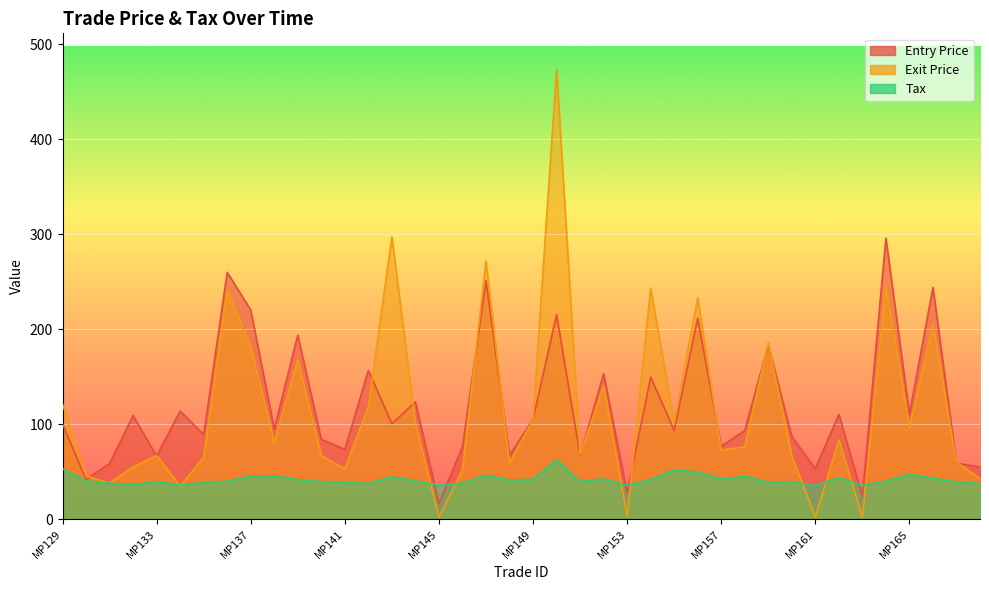

At MP165, list the series in order from smallest to largest.

tax, exit_price, entry_price